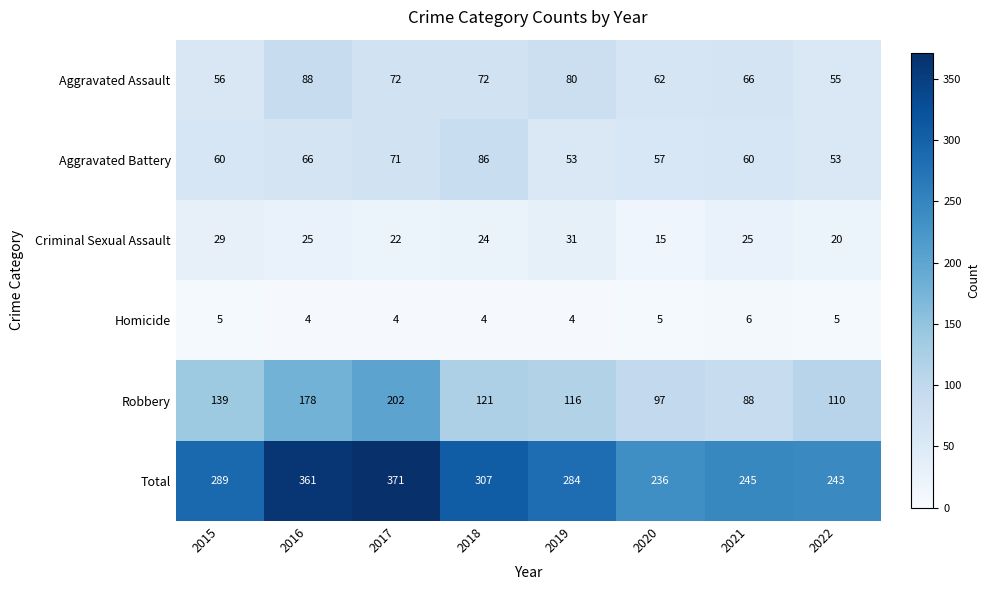

Is it true that Aggravated Assault equals 66 at 2021?

True